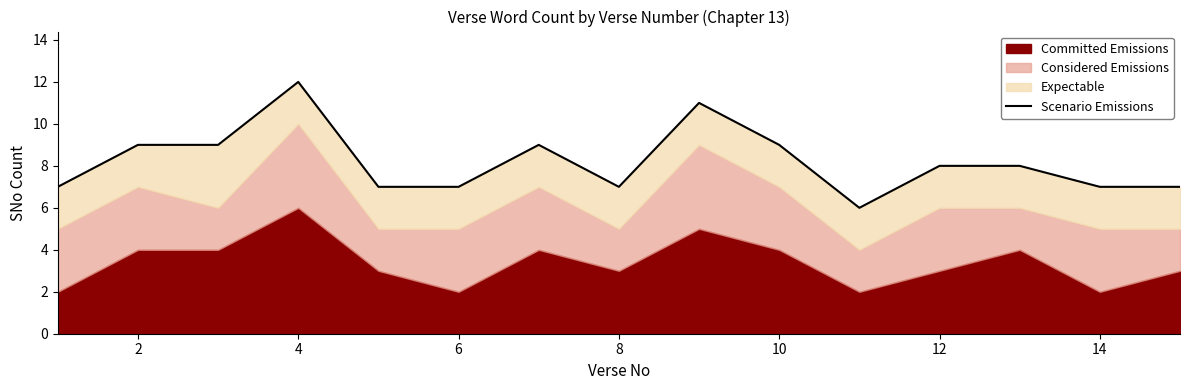

What is the greatest value displayed?

12